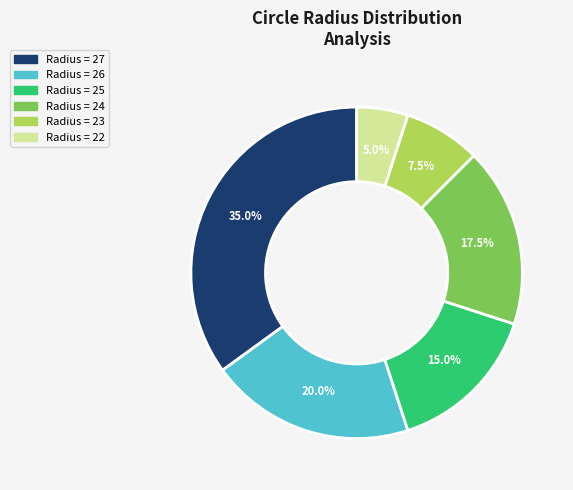

Does any single category account for the majority?

No